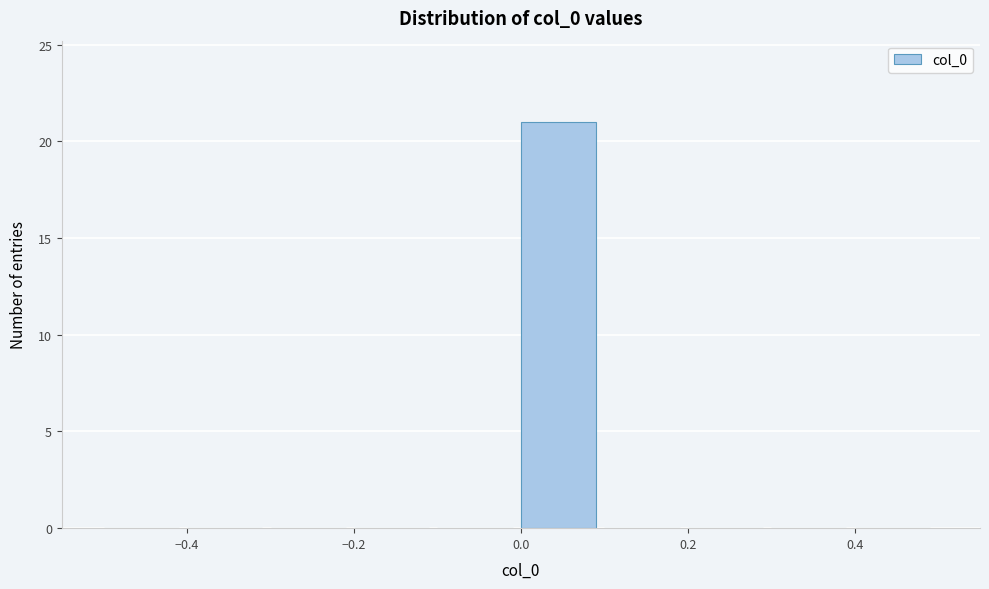

How tall is the bar that spans 0.0 to 0.1 on the x-axis? The values are not printed on the chart, so give them approximately, as read against the axis.

21